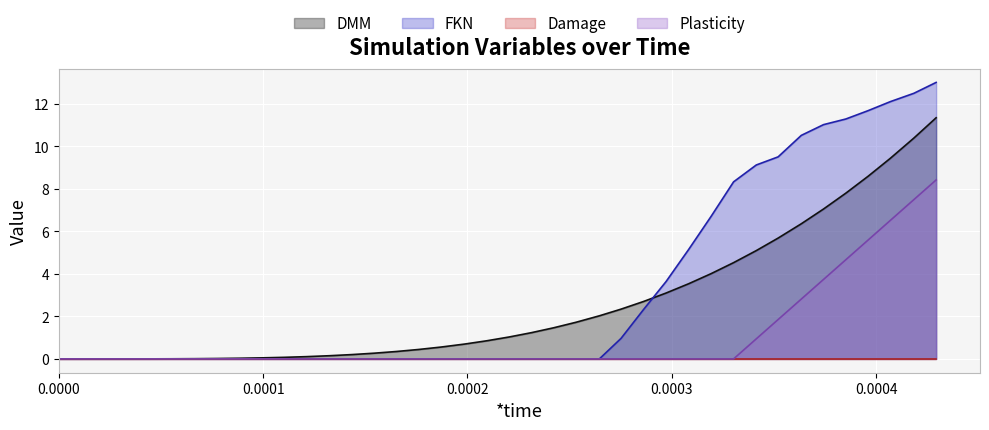

How many times do DMM and FKN cross each other?

1